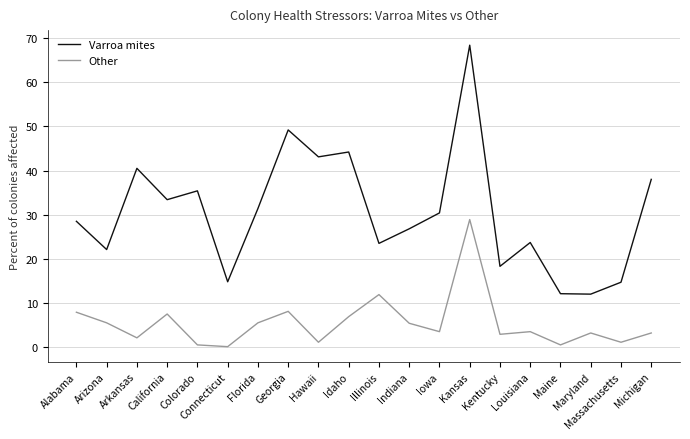

True or false: Varroa mites has a value of 54.1 at Colorado.

False